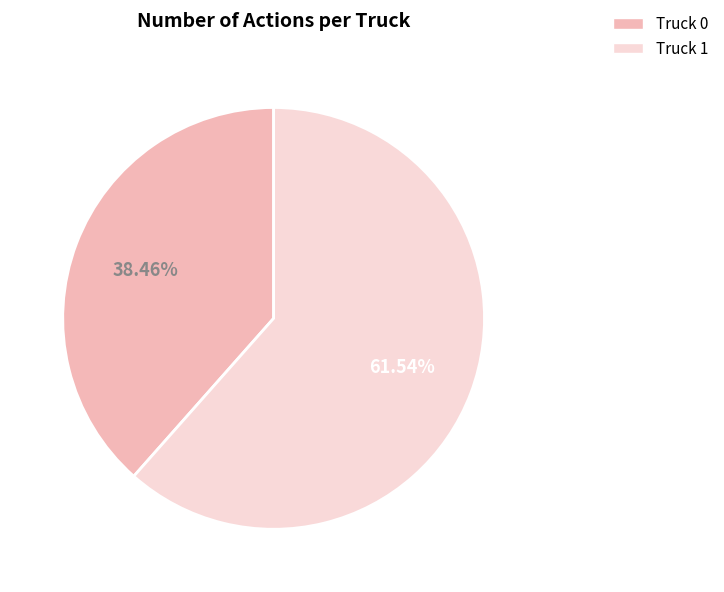

How many segments does this pie chart have?

2